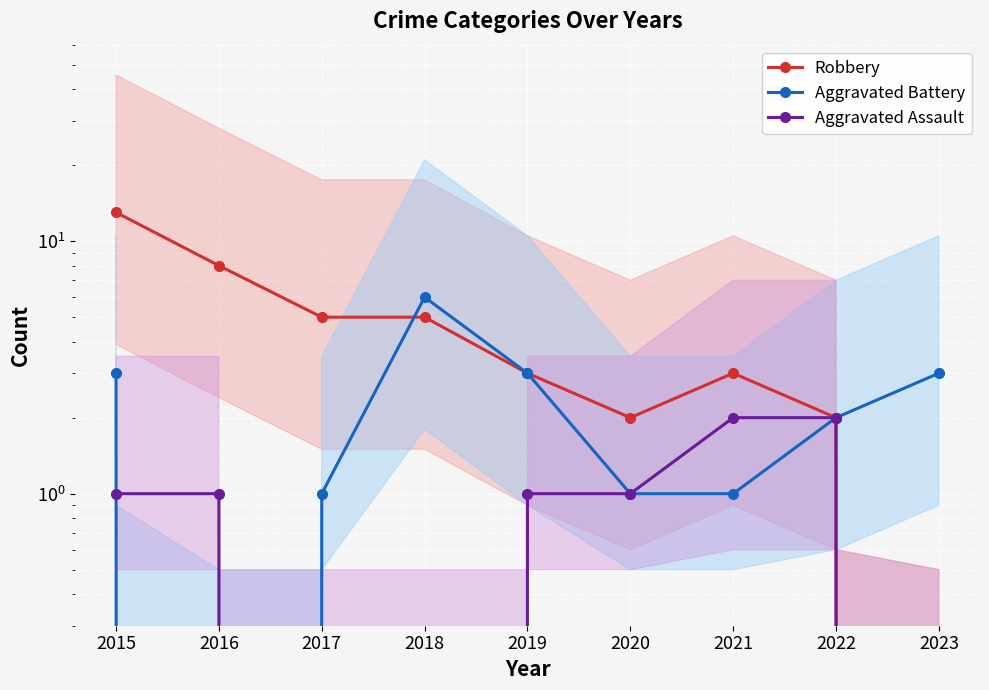

Which label corresponds to the largest value in the chart?

2015